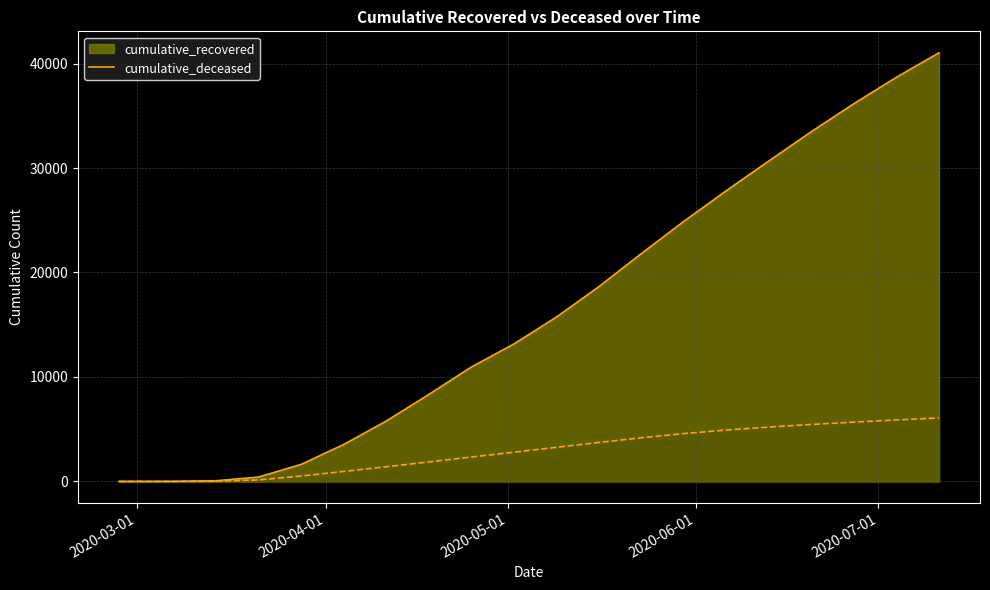

How many values in cumulative_deceased are above zero?

19